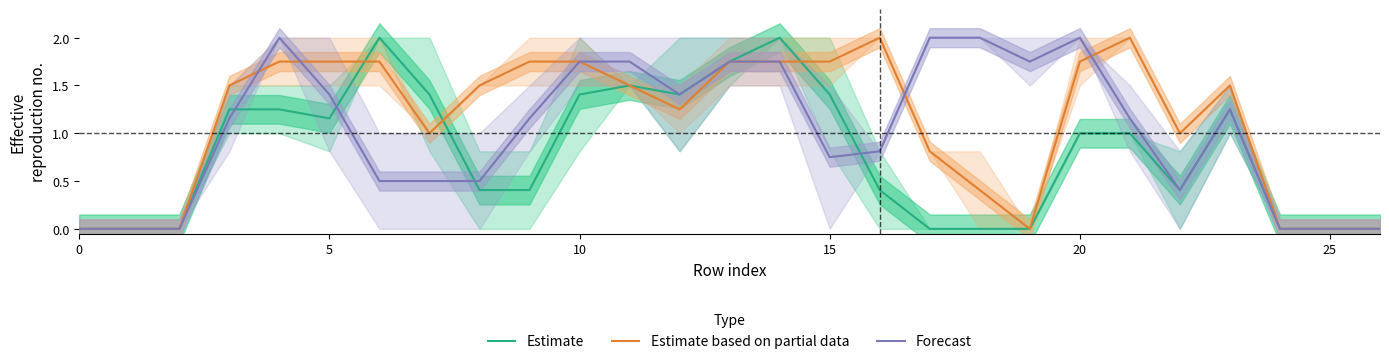

What is the maximum value for Estimate?

2.0